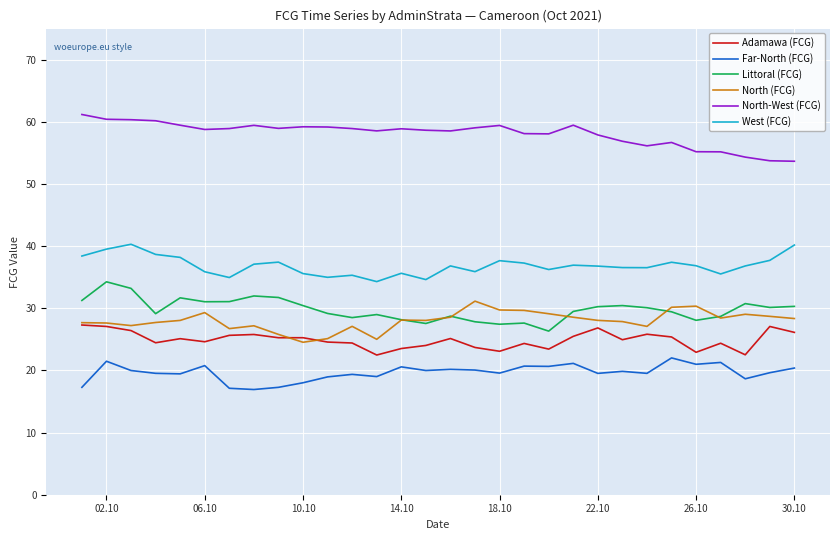

Which series has the largest total across all categories?

North-West (FCG)